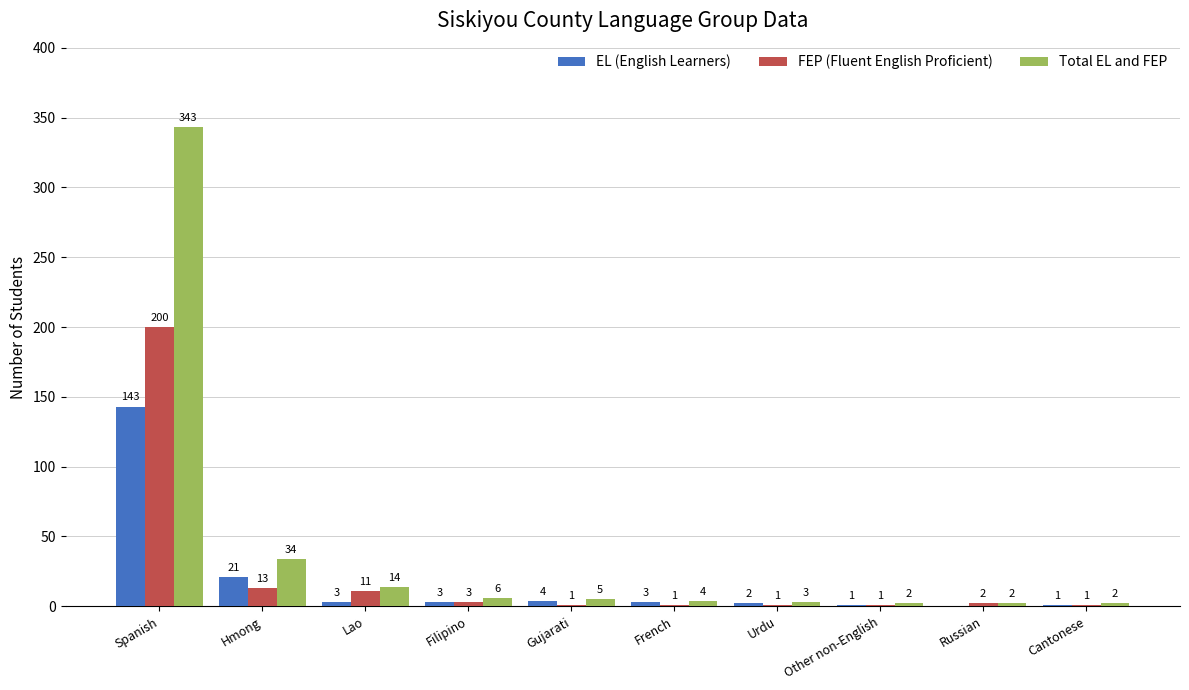

What are all the series names shown in the legend?

EL (English Learners), FEP (Fluent English Proficient), Total EL and FEP